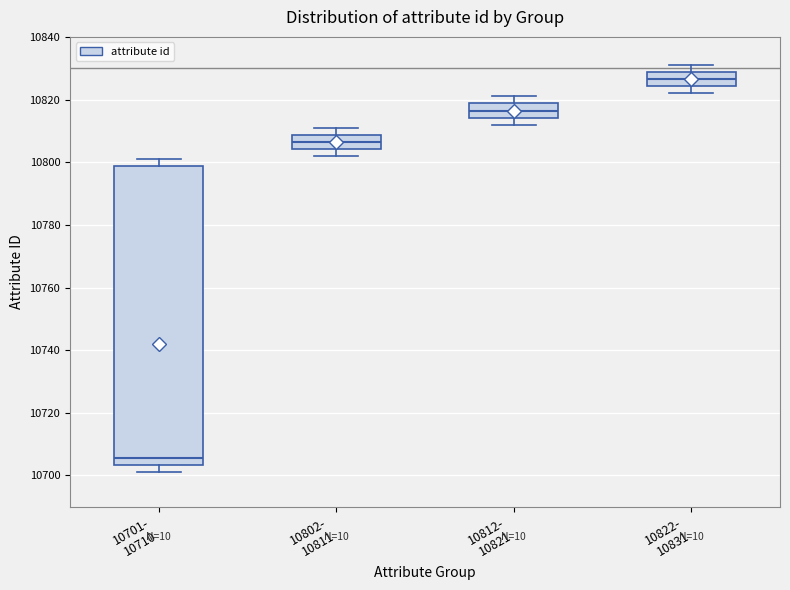

Reading left to right, read every box against the y-axis: the position of its median line, the range the box covers, and the ends of its whiskers. The values are not printed on the chart, so give them approximately, as read against the axis.

10701- 10710: median 10706, box 10704 to 10798, whiskers 10702 to 10802
10802- 10811: median 10806, box 10804 to 10808, whiskers 10802 to 10812
10812- 10821: median 10816, box 10814 to 10818, whiskers 10812 to 10822
10822- 10831: median 10826, box 10824 to 10828, whiskers 10822 to 10832